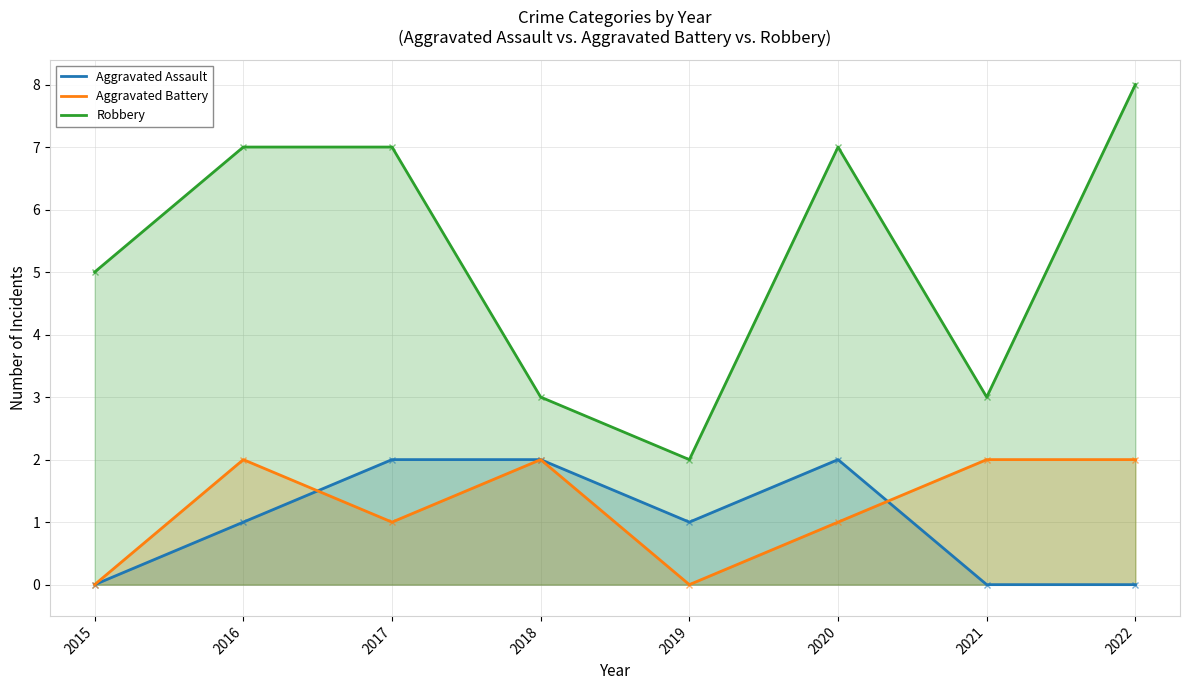

Rank the series at 2021 from lowest to highest value.

Aggravated Assault, Aggravated Battery, Robbery